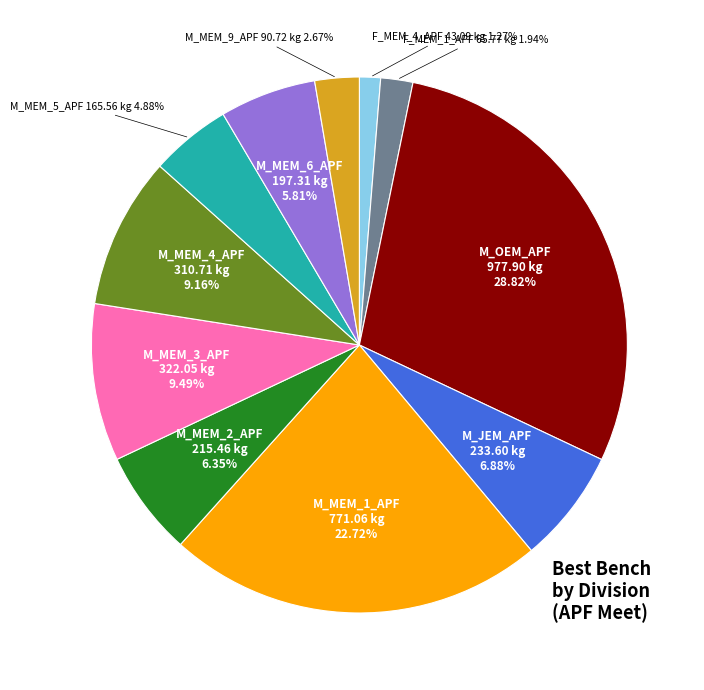

Does any single category account for the majority?

No